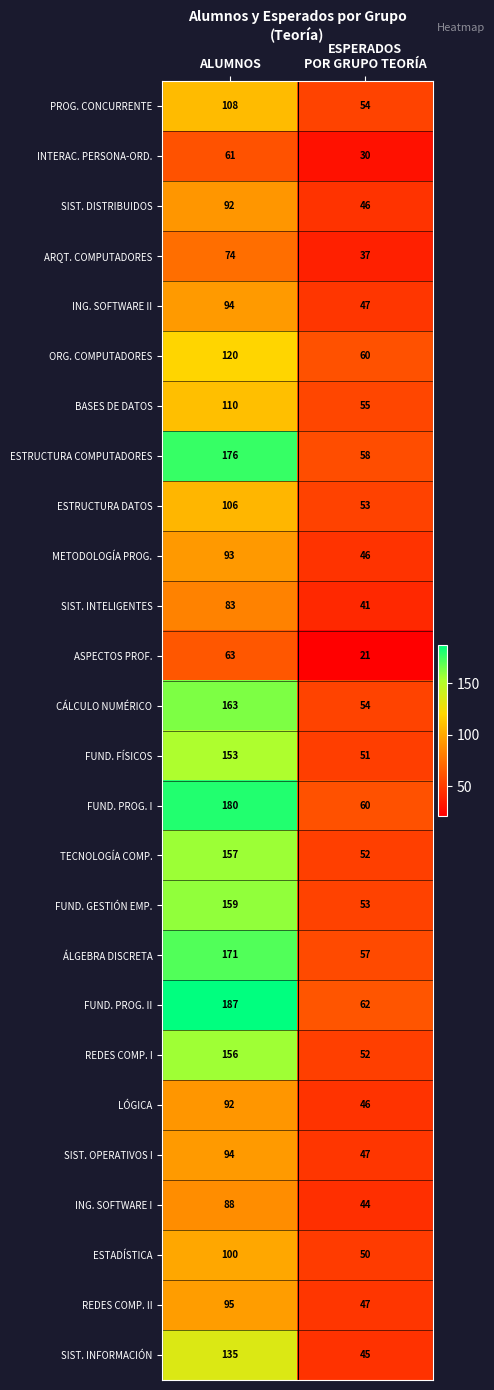

What is the minimum value for ESTRUCTURA DATOS?

53